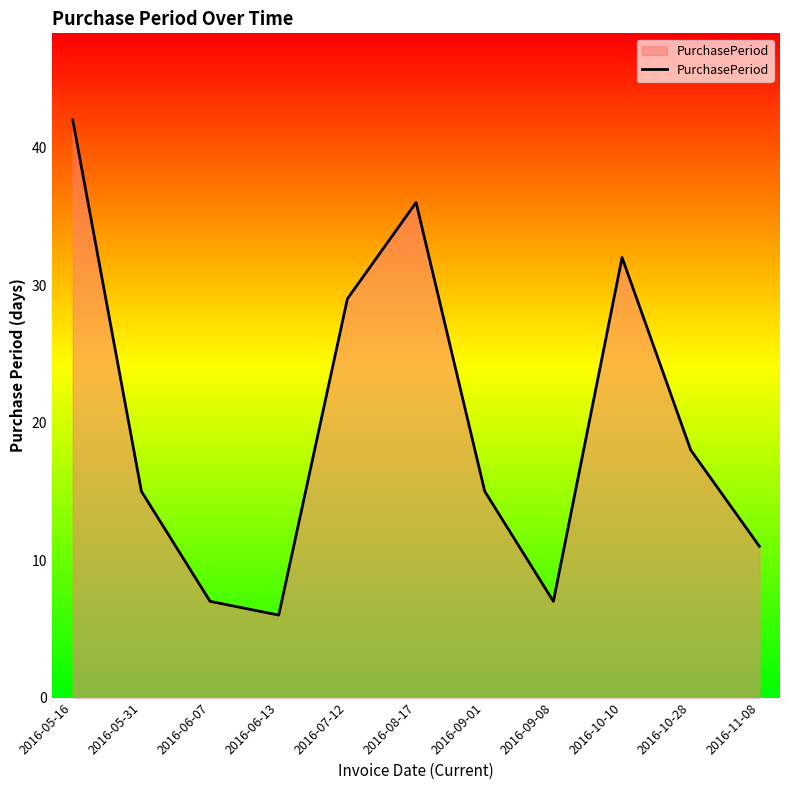

How many lines are shown in the chart?

1